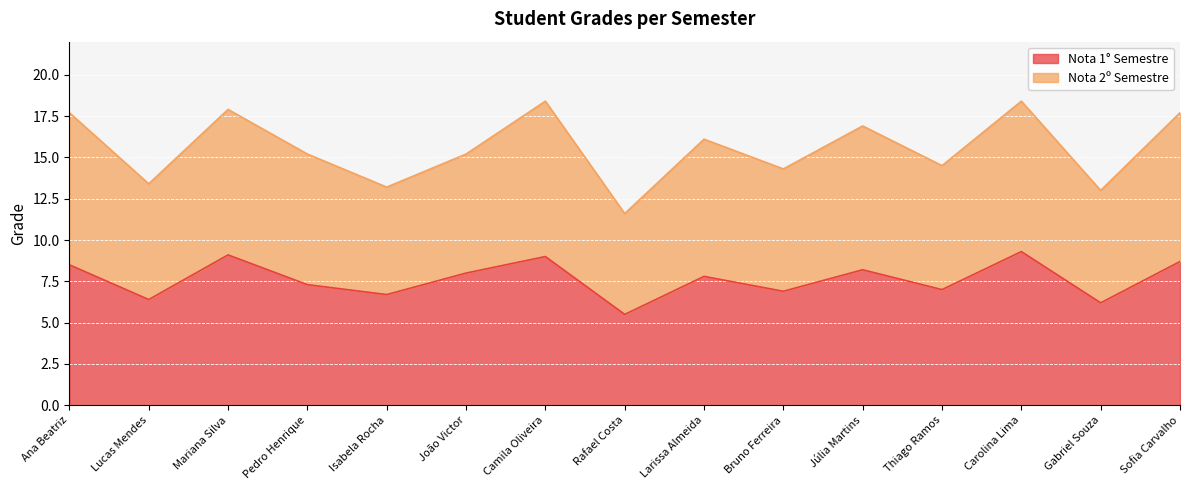

What is the change in value from Rafael Costa to Larissa Almeida?

+2.3